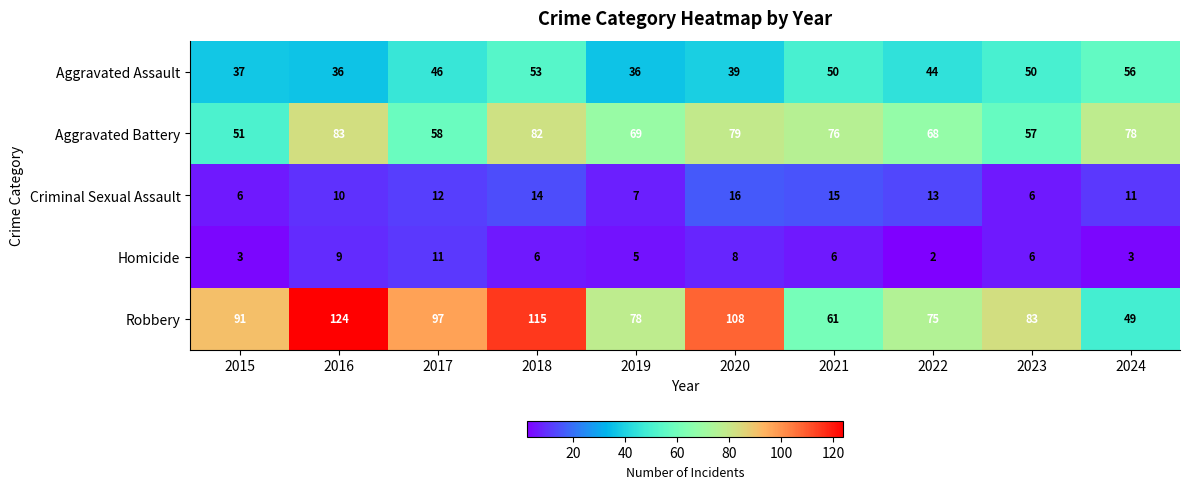

At 2017, list the series in order from smallest to largest.

Homicide, Criminal Sexual Assault, Aggravated Assault, Aggravated Battery, Robbery